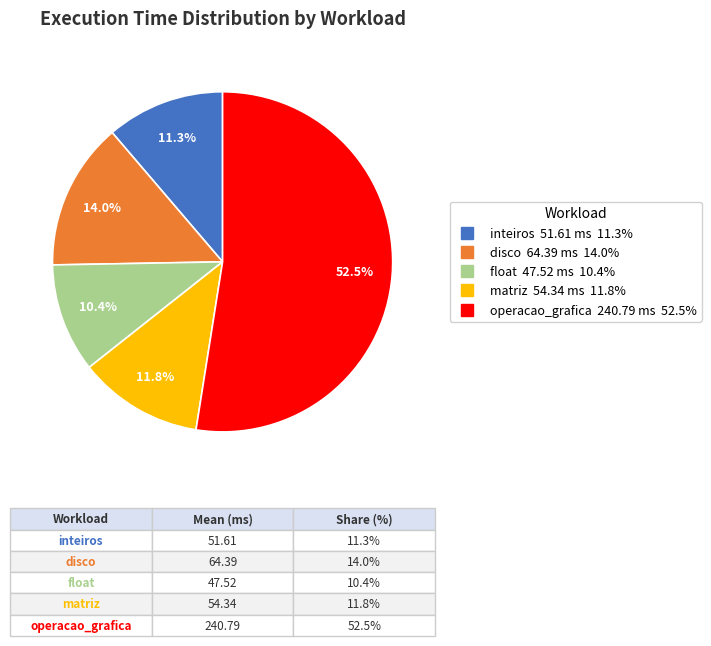

Does any single category account for the majority?

Yes